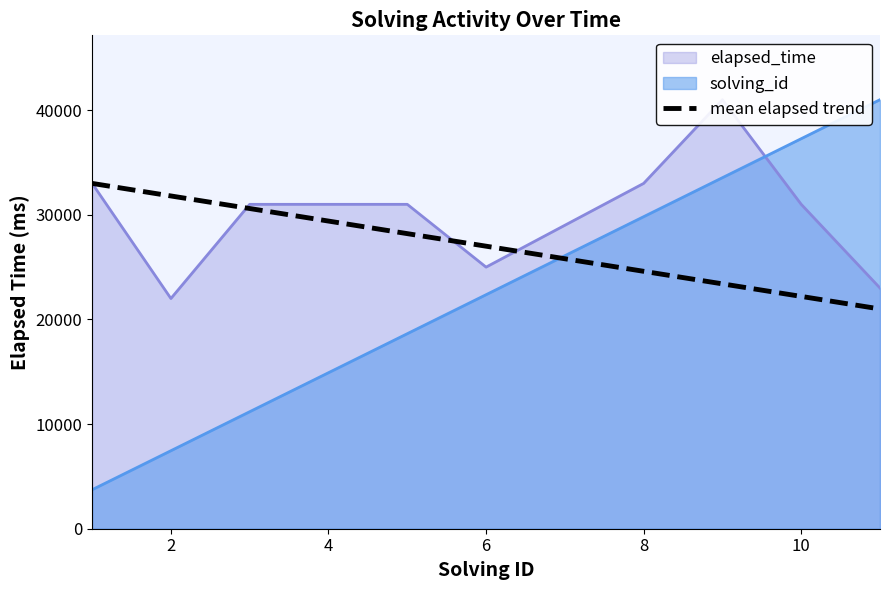

What is the minimum value shown in the chart?

21000